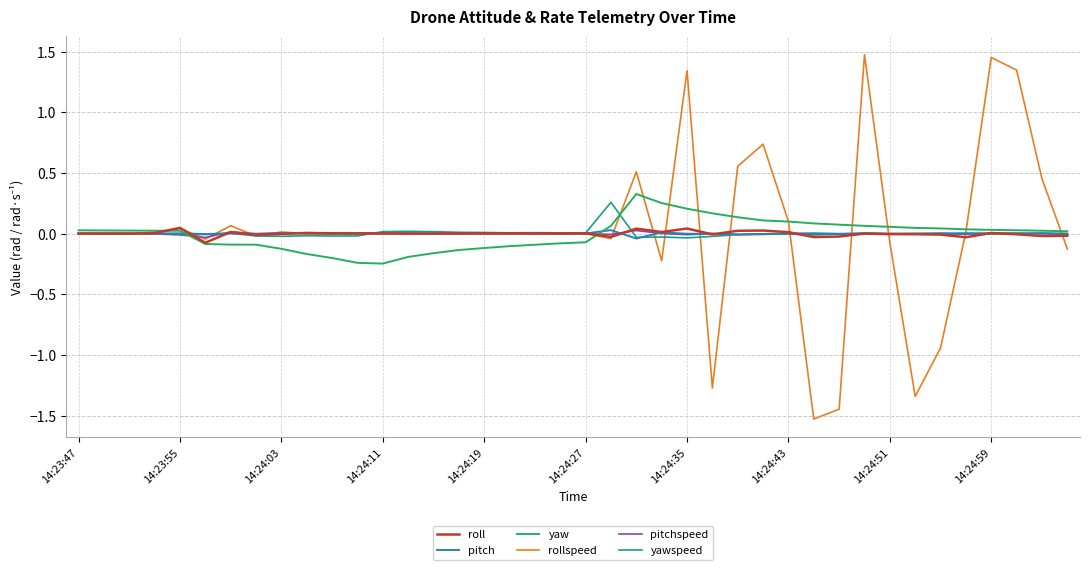

What is the minimum value for rollspeed?

-1.5